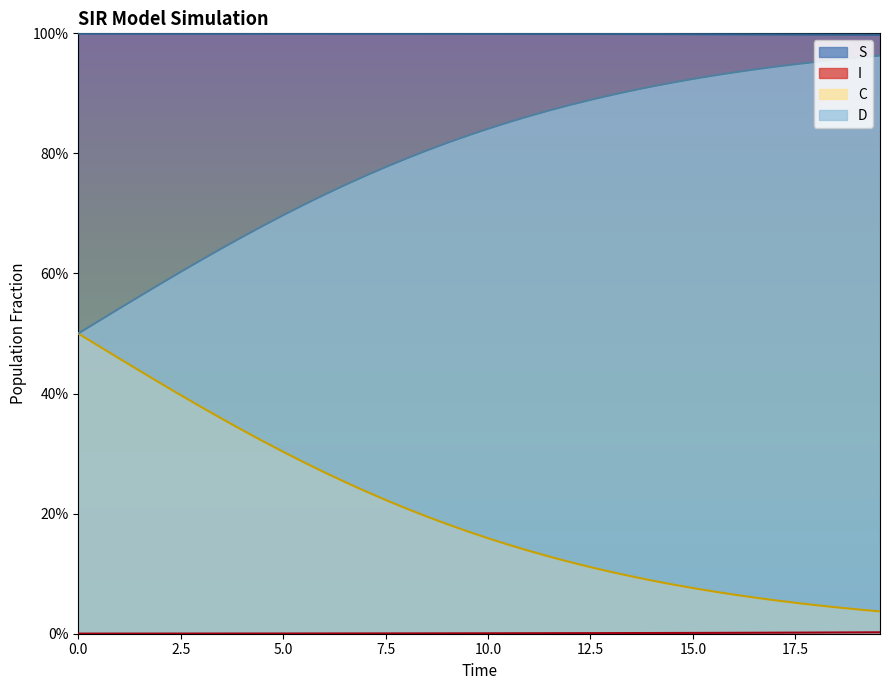

Does the chart display data point markers on the line(s)?

No